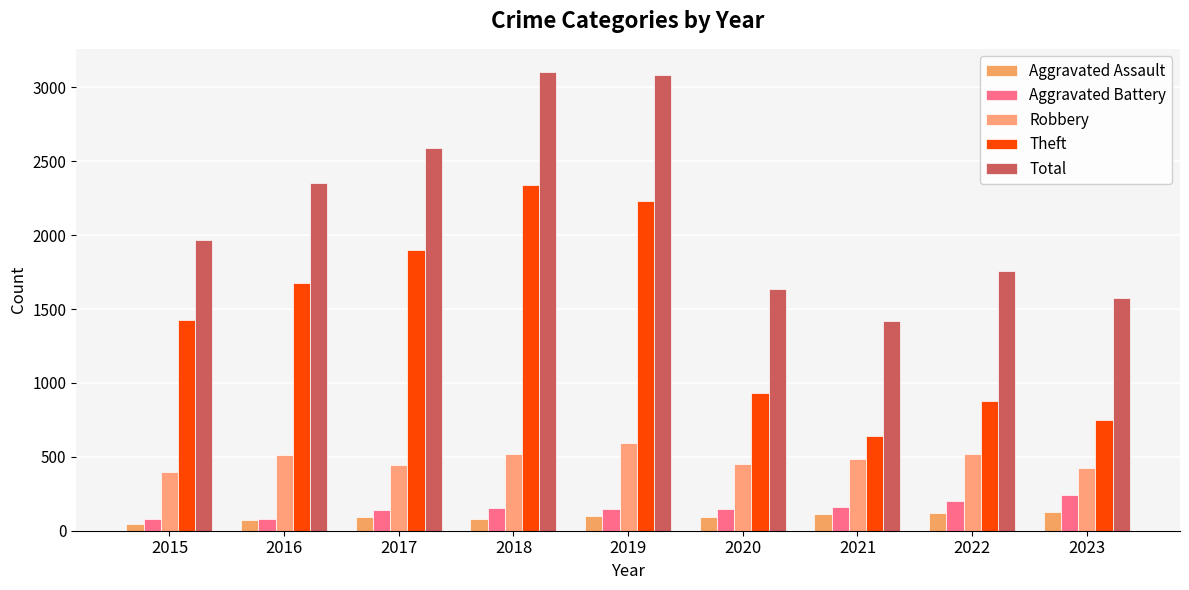

Reading right to left, what are all the values shown in this chart?

Aggravated Assault: 2023=126	2022=121	2021=110	2020=94	2019=98	2018=77	2017=95	2016=71	2015=46
Aggravated Battery: 2023=240	2022=202	2021=163	2020=150	2019=148	2018=152	2017=142	2016=82	2015=82
Robbery: 2023=427	2022=521	2021=484	2020=450	2019=591	2018=520	2017=446	2016=510	2015=395
Theft: 2023=751	2022=880	2021=642	2020=930	2019=2230	2018=2342	2017=1896	2016=1676	2015=1429
Total: 2023=1573	2022=1760	2021=1422	2020=1634	2019=3080	2018=3105	2017=2592	2016=2352	2015=1968